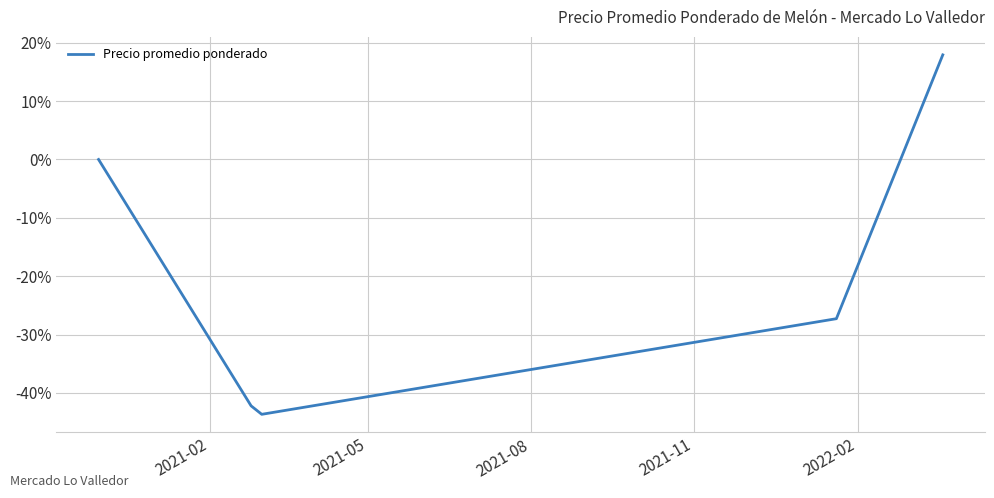

What is the average value?

-19.1